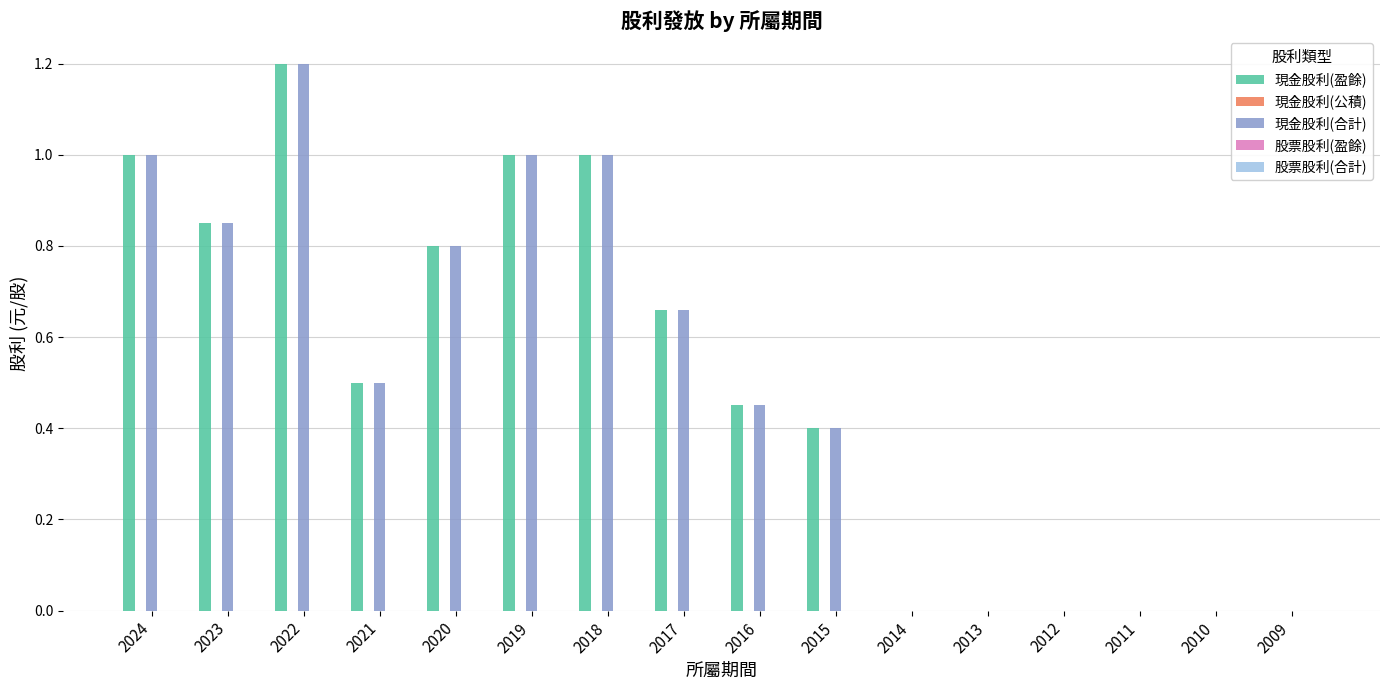

What is the sum of all 現金股利(盈餘) values?

7.9